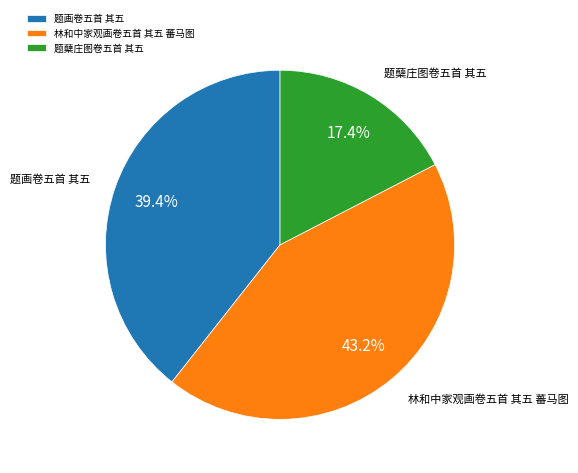

What is the largest slice in the pie chart?

林和中家观画卷五首 其五 蕃马图